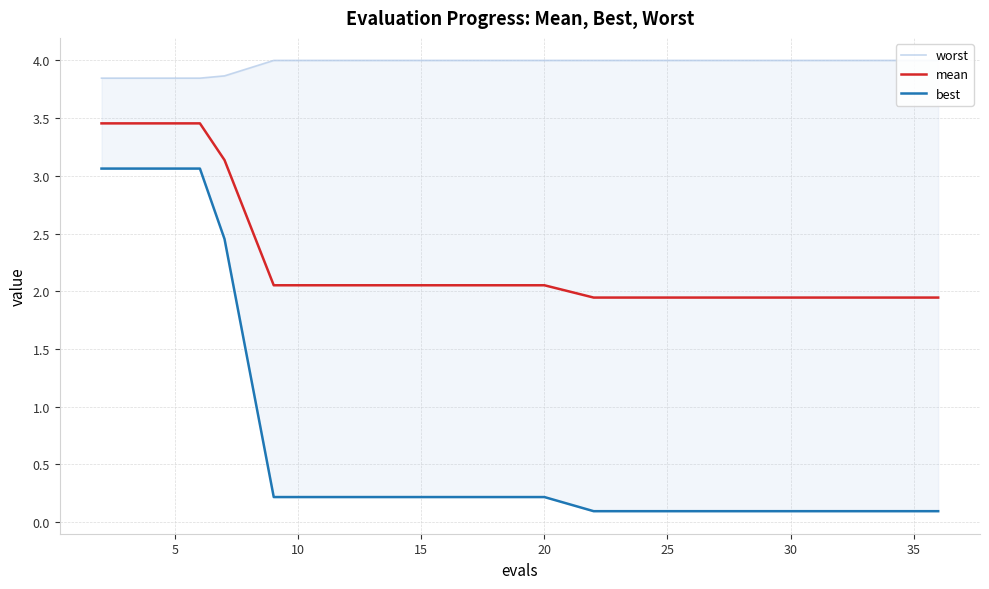

True or false: best has more than 0 interior local peaks.

False